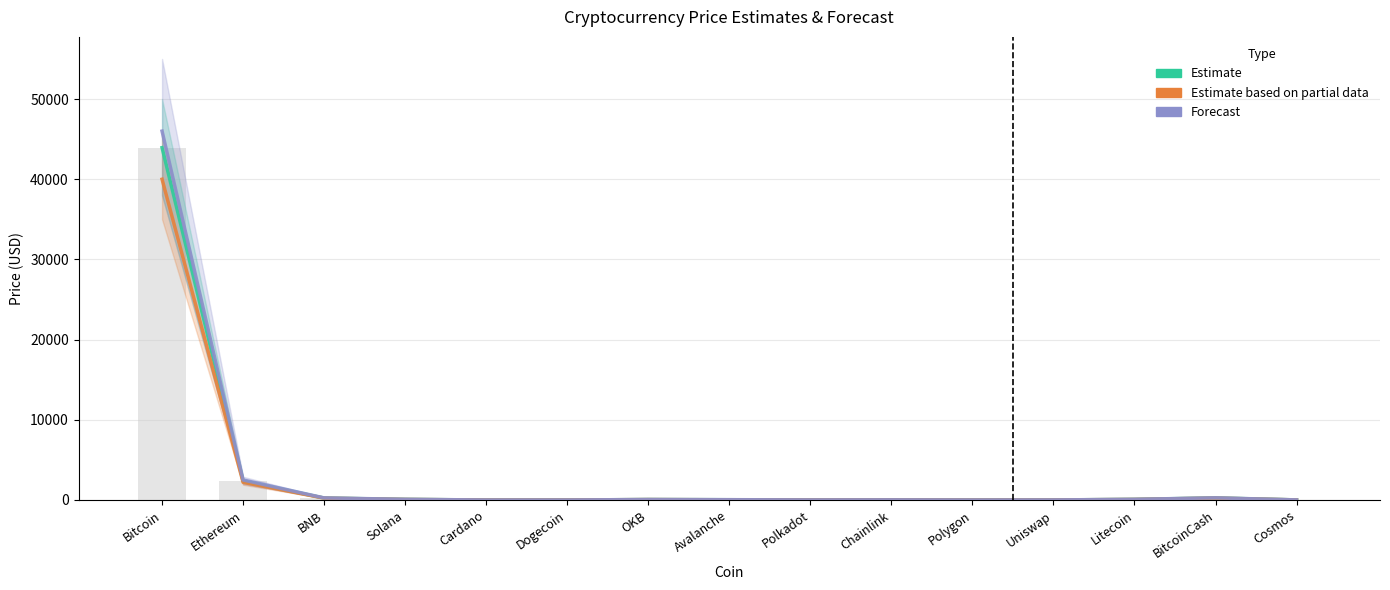

What is the average value of the Estimate based on partial data series?

2862.2